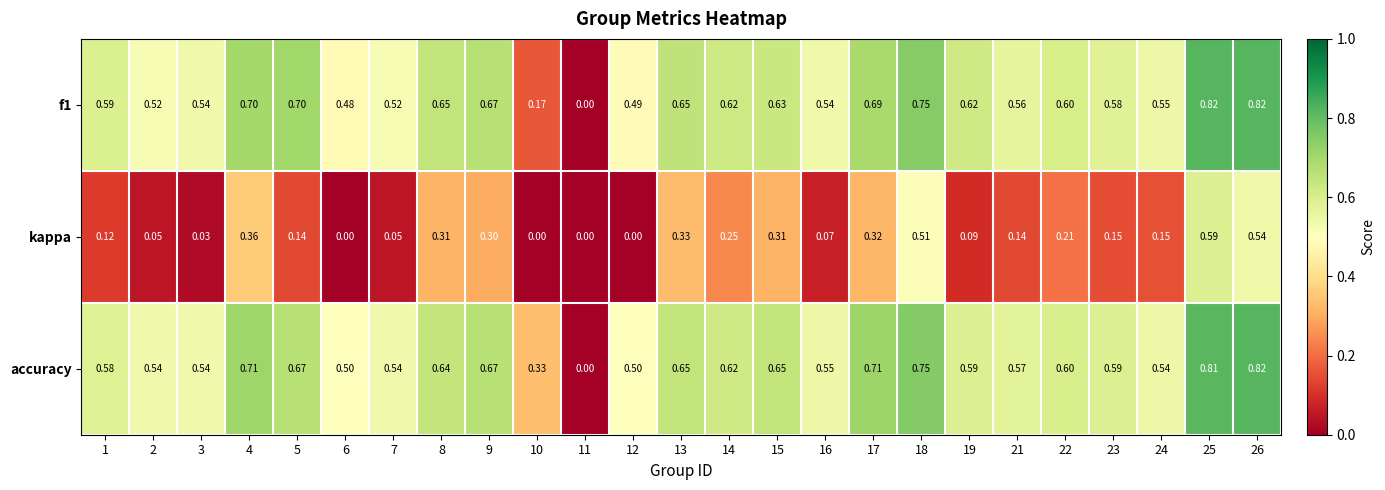

Which series has the largest total across all categories?

accuracy